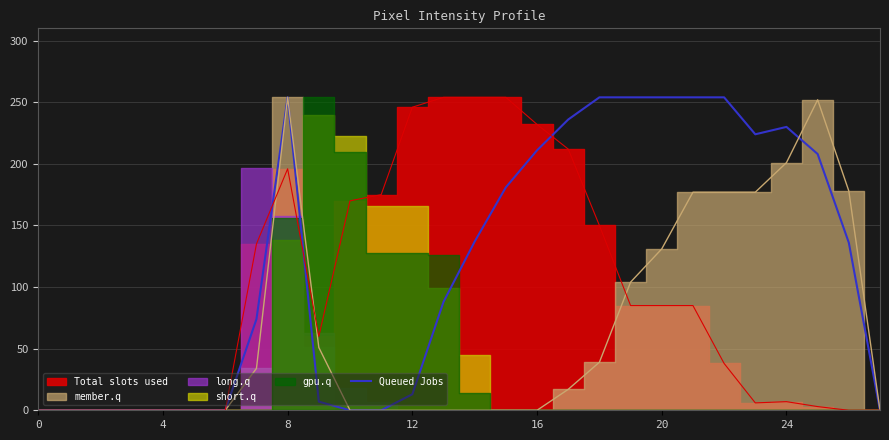

Is it true that Queued Jobs equals 211 at 16?

True